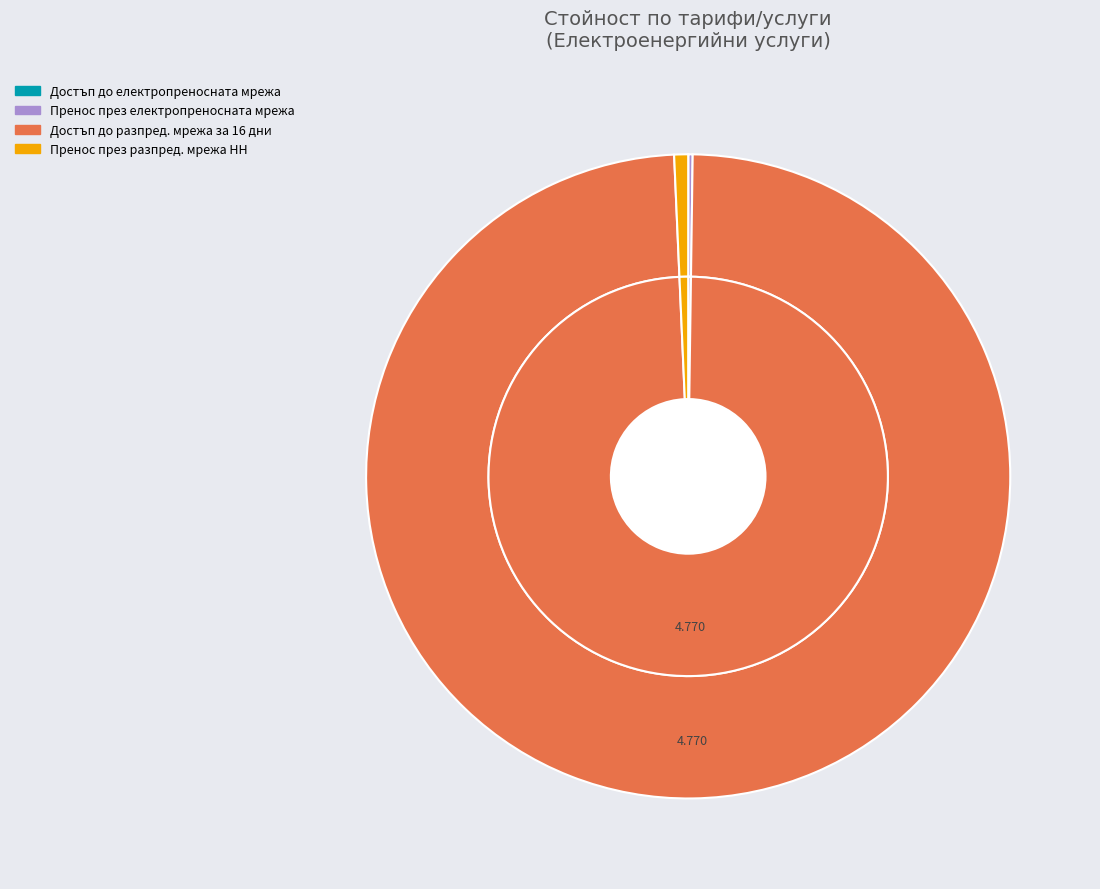

The Достъп до електропреносната мрежа slice represents 0% of the pie. True or false?

True